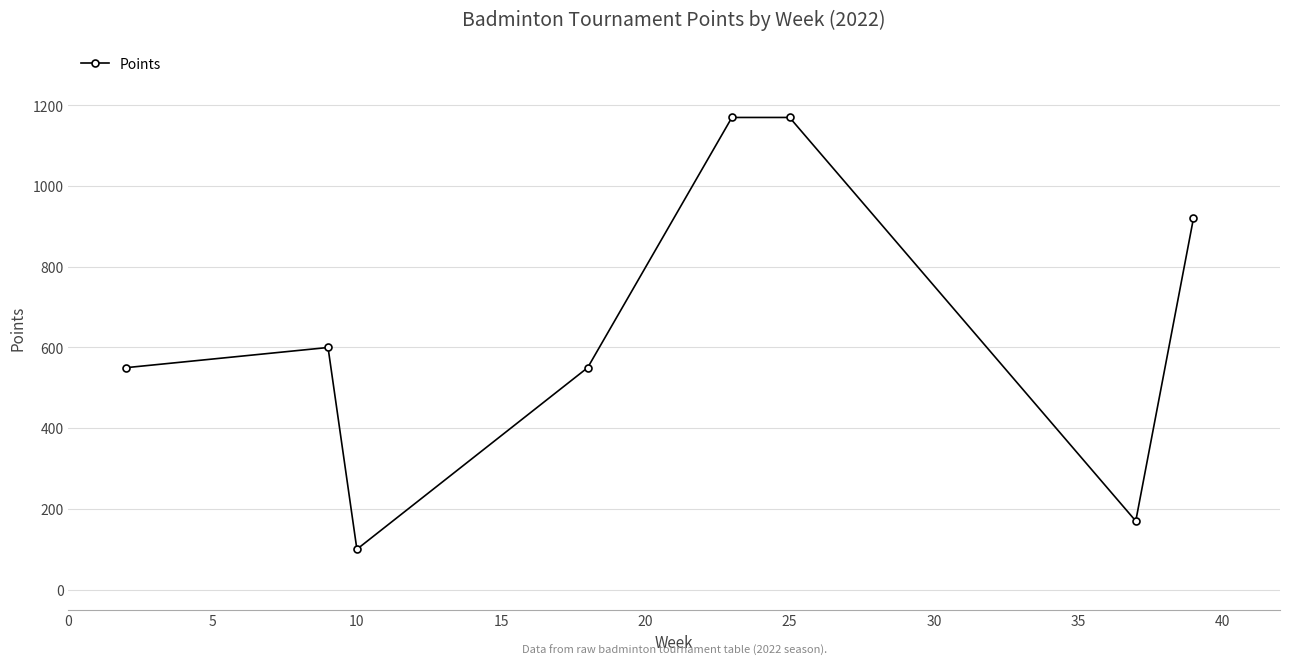

What is the difference between the maximum and second lowest values?

1000